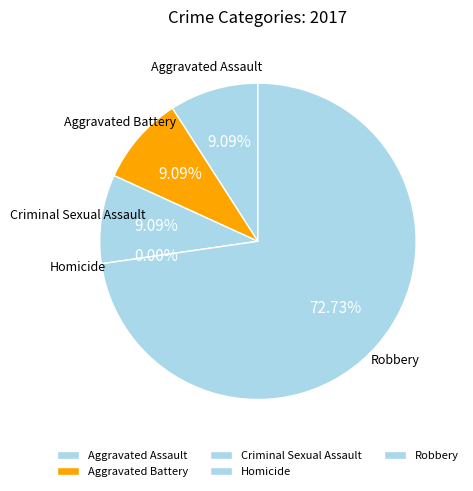

What percentage is the Criminal Sexual Assault slice, to the nearest percent?

9%